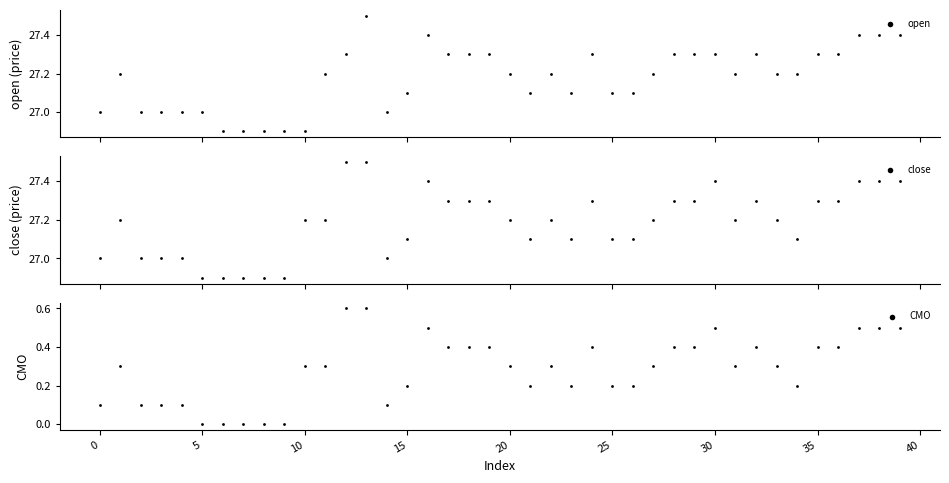

At which category is the sum across all series the highest?

13